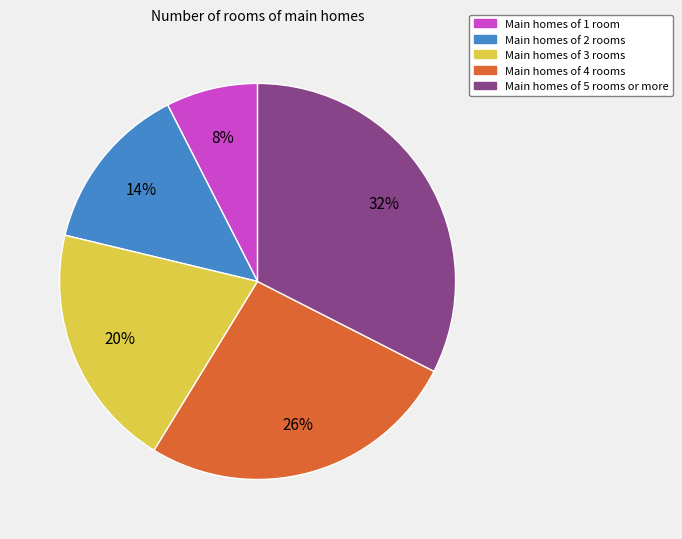

Is there a majority slice in this chart?

No